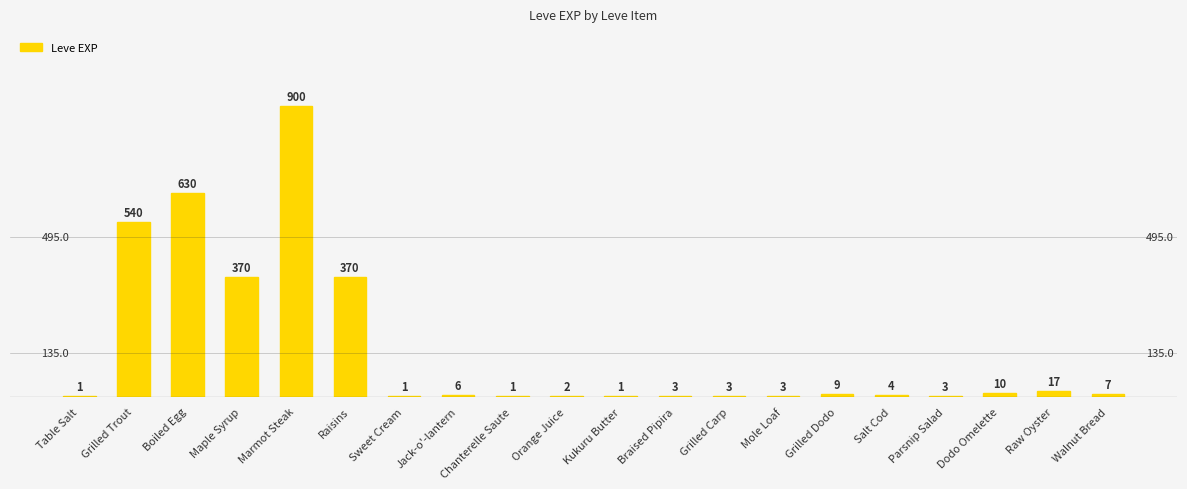

Where does the data first go above 6?

Grilled Trout